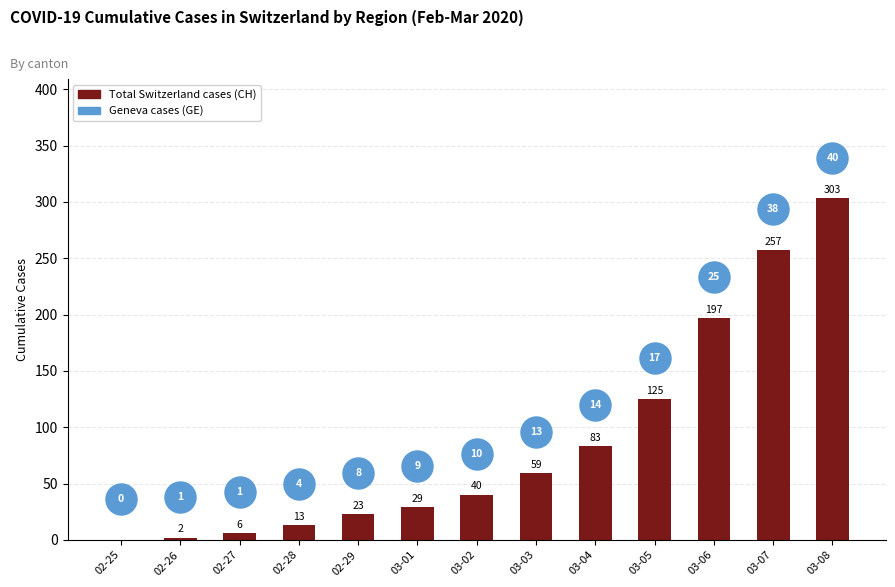

Is the value of Geneva cases (GE) at 02-28 greater than the value of Total Switzerland cases (CH) at 03-03?

No